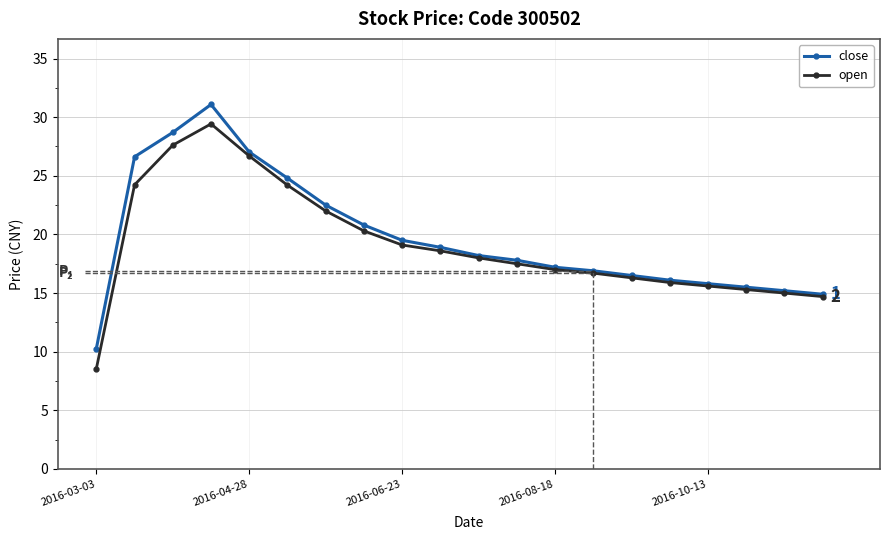

How many values in the close series are below 18?

10